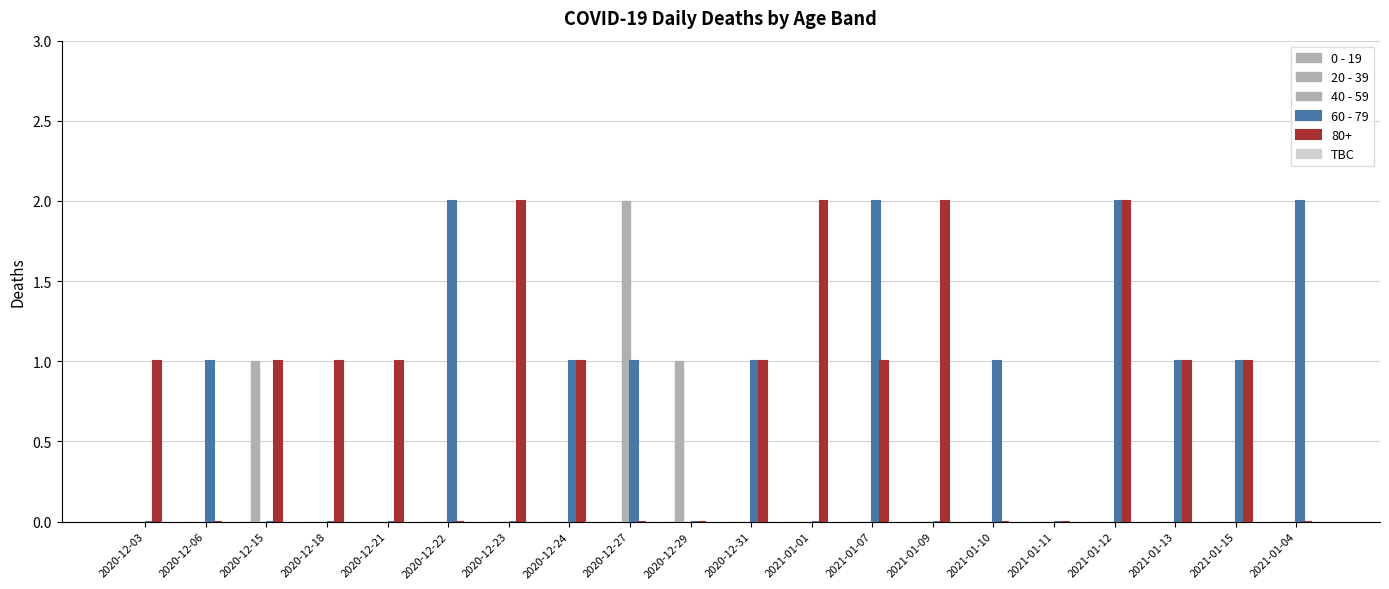

Does the chart contain stacked bars?

No